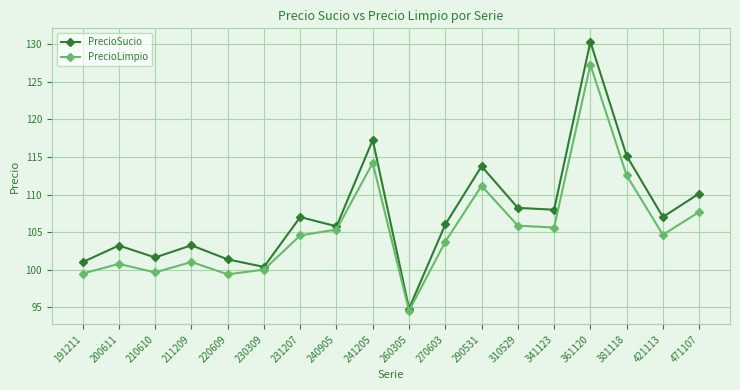

Which series has the largest range (max minus min)?

PrecioSucio